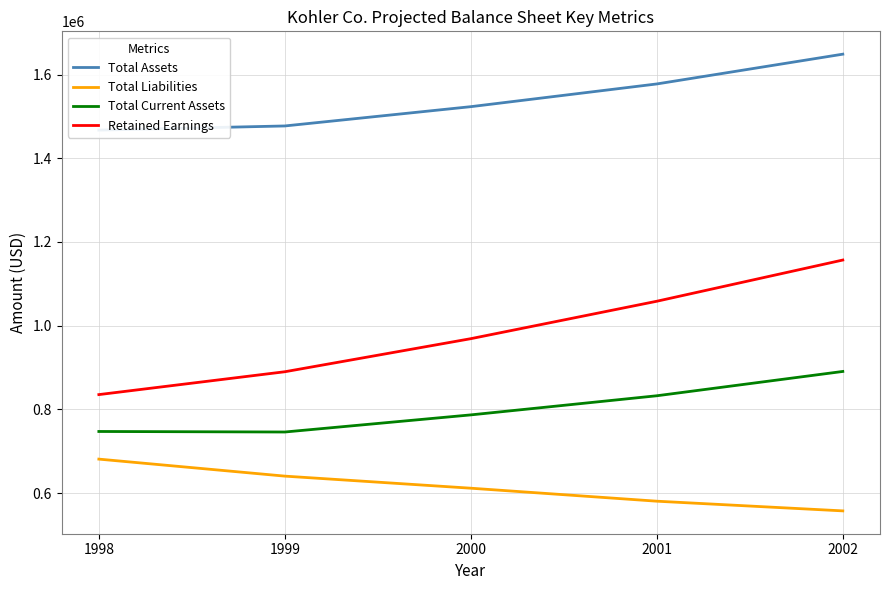

What is the difference between the second highest and minimum values in the Retained Earnings series?

223136